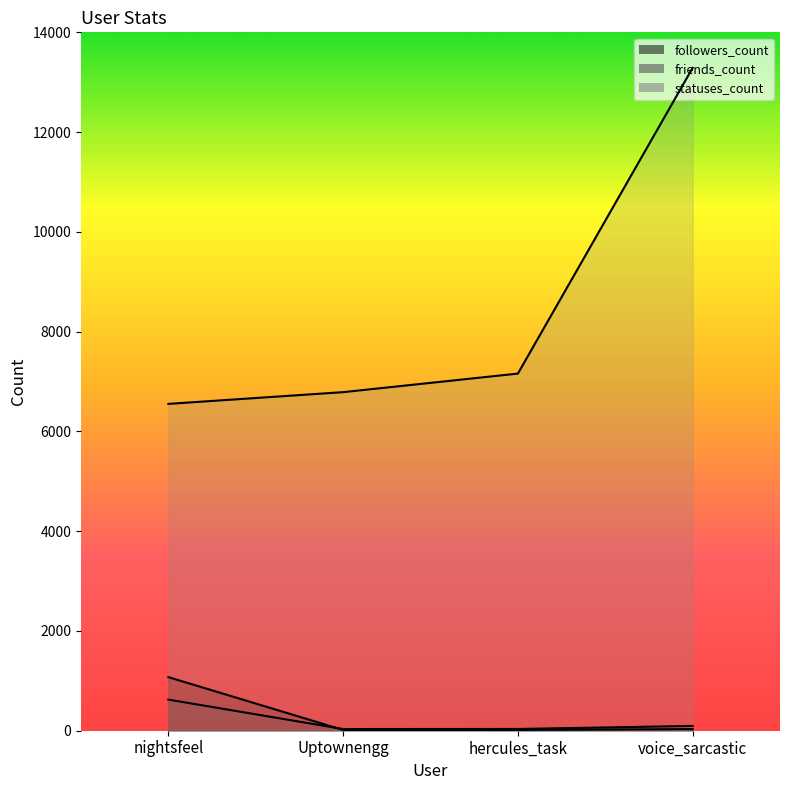

What is the maximum value for friends_count?

624